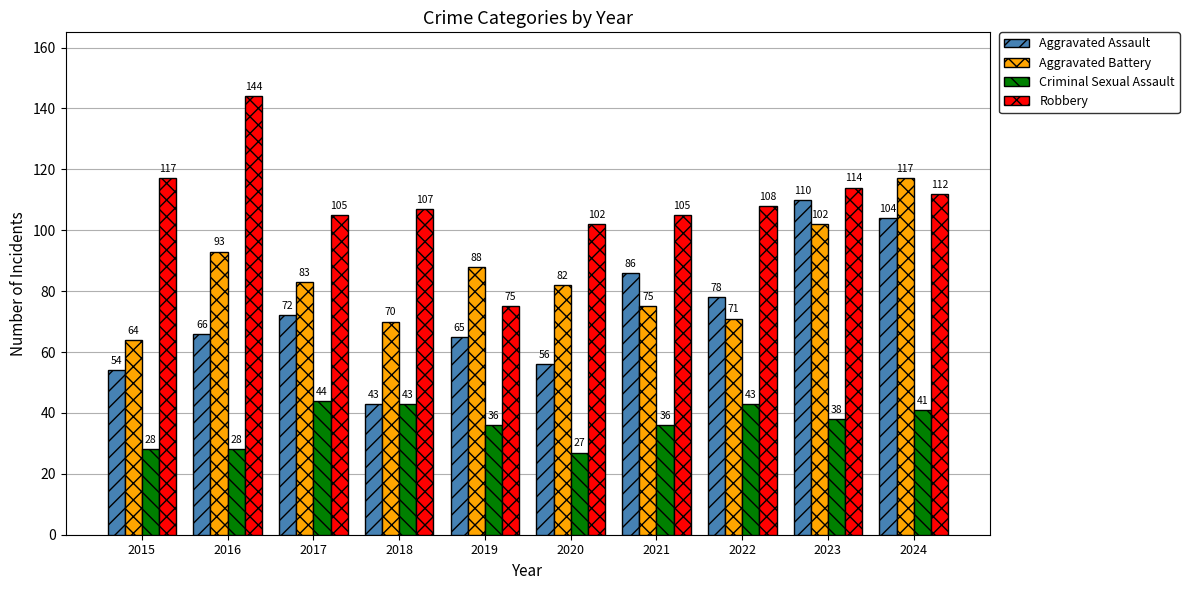

What is the sum of the Criminal Sexual Assault values at 2021 and 2016?

64